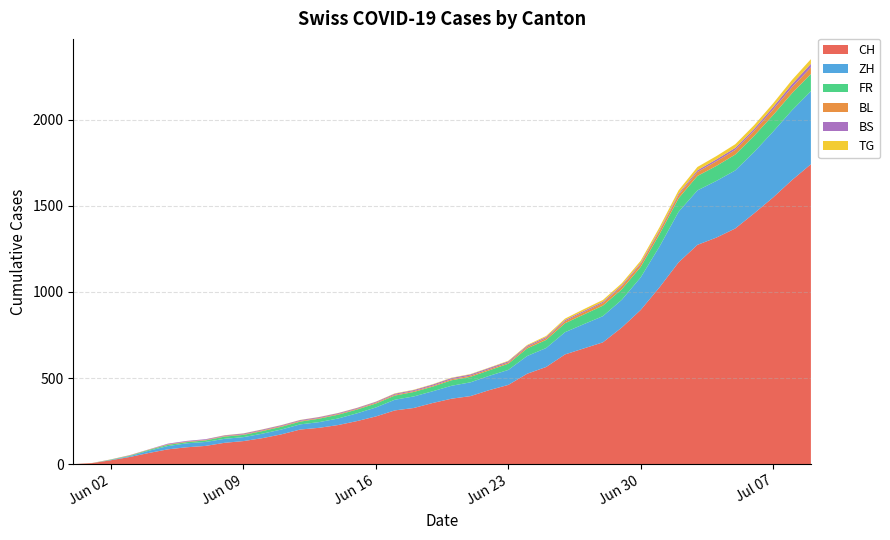

Reading right to left, transcribe all the data shown in this chart.

CH: 1741	1649	1548	1456	1368	1315	1273	1171	1027	895	793	707	672	637	564	525	460	430	395	380	355	326	312	277	250	227	211	201	173	151	134	124	106	98	86	65	42	23	6	0
ZH: 424	405	382	356	337	329	316	293	237	189	161	152	141	129	110	103	87	83	80	75	68	67	62	52	45	38	33	30	28	26	23	23	23	23	19	13	5	2	0	0
FR: 100	99	96	94	92	87	84	79	72	61	61	61	56	52	47	44	36	32	32	32	27	26	24	23	22	22	20	16	16	15	13	13	9	7	7	5	3	2	0	0
BL: 38	35	32	29	27	27	23	19	18	17	17	16	14	12	10	9	7	7	7	6	5	5	5	5	4	4	4	4	4	4	3	3	3	3	3	2	2	1	1	0
BS: 21	18	15	12	12	11	10	8	7	7	7	7	7	7	7	7	7	7	7	7	7	6	6	5	5	5	5	5	5	5	5	4	4	4	4	1	1	0	0	0
TG: 27	24	21	21	21	19	19	19	15	12	11	10	10	8	6	4	3	2	2	2	2	2	2	1	1	1	1	1	1	1	1	1	0	0	0	0	0	0	0	0